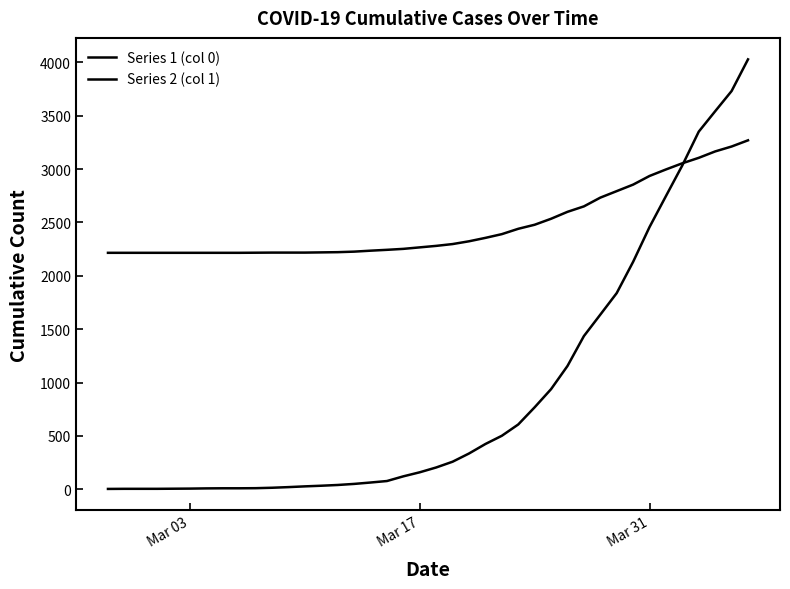

Is this an area chart (filled region under the line)?

No